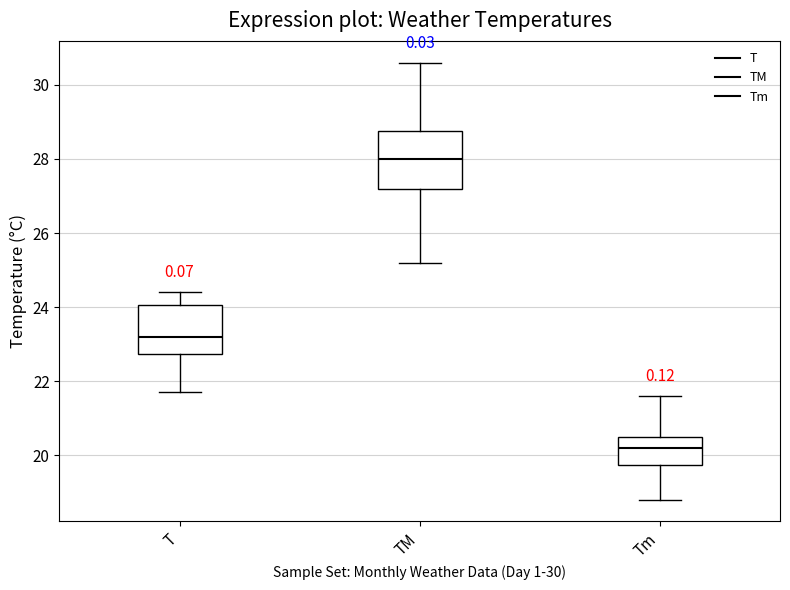

Which box is the tallest, from its lower edge to its upper edge?

TM